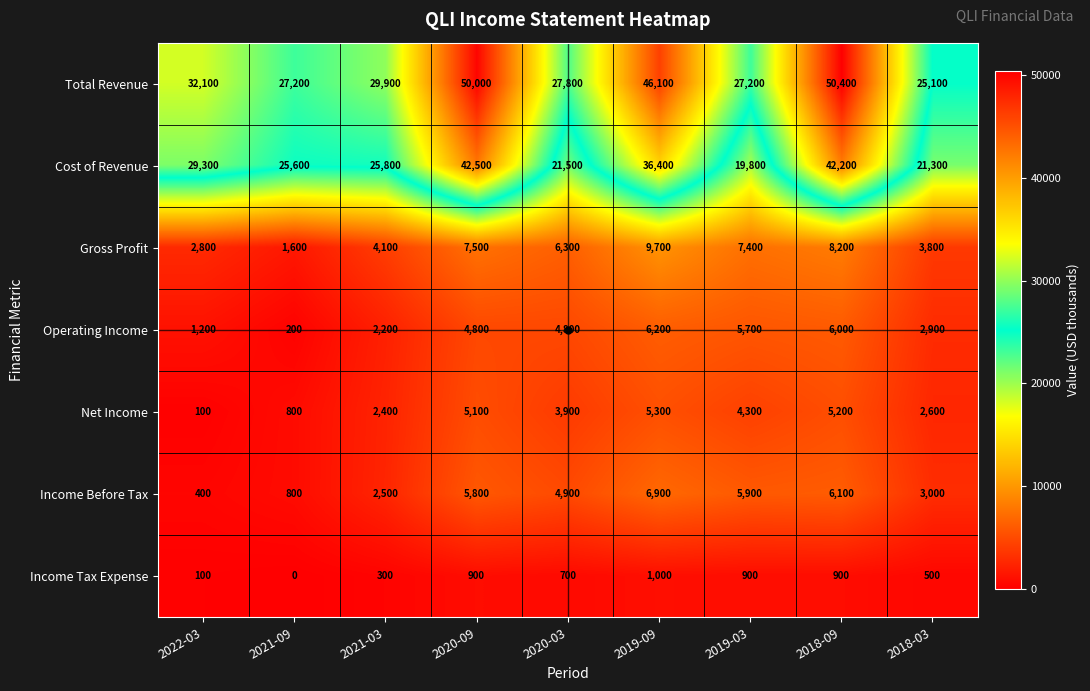

What is the minimum value for Operating Income?

200